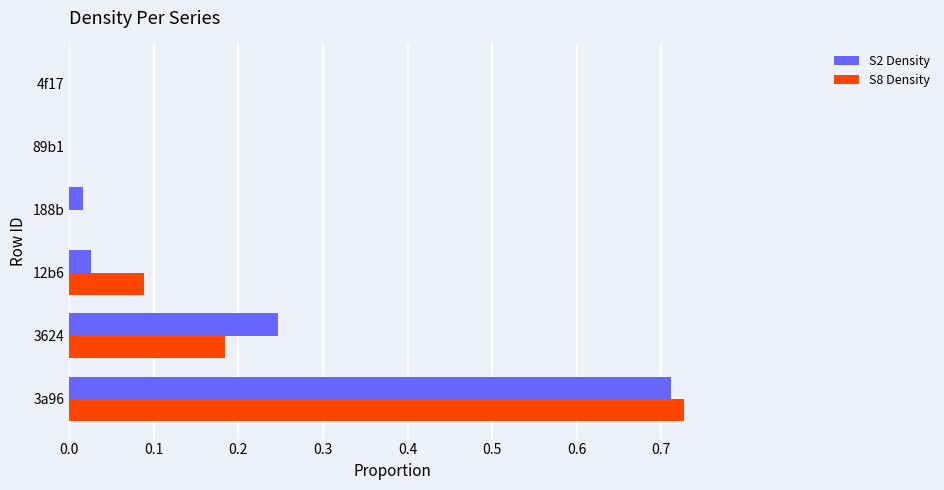

What is the total value across all series at 3624?

0.4